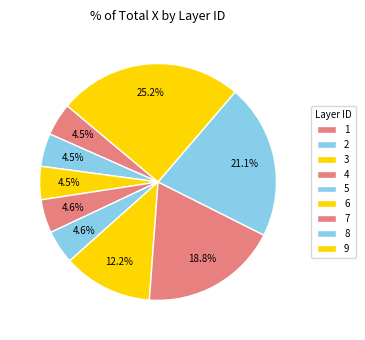

Is 7 the majority of the pie?

No